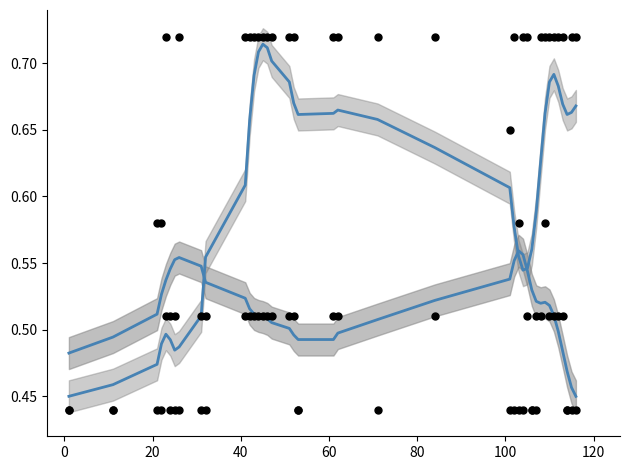

Which series has the widest spread of Y values?

RemovalTiming